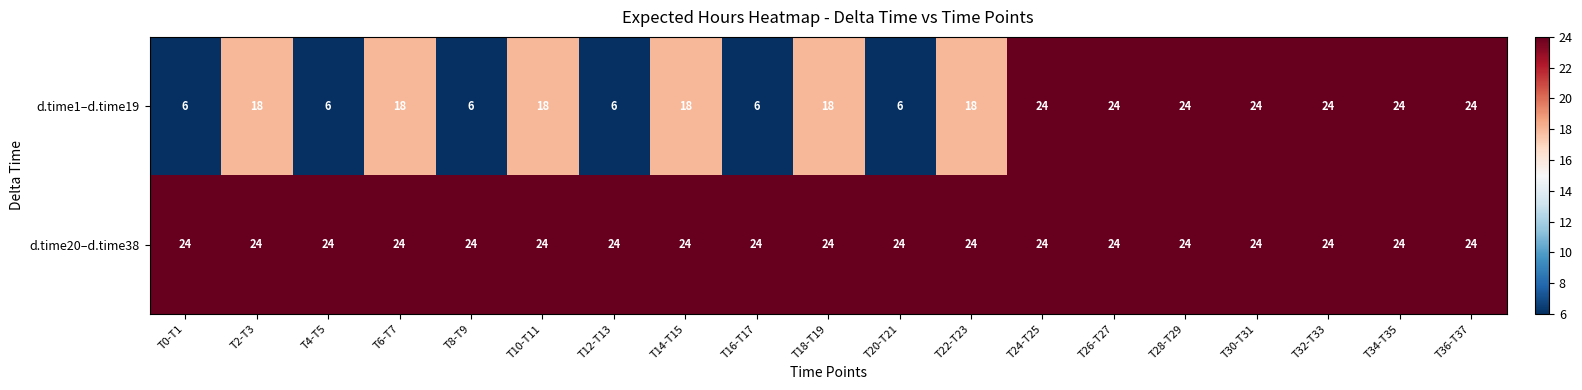

The d.time20–d.time38 series shows 24 at T6-T7. True or false?

True